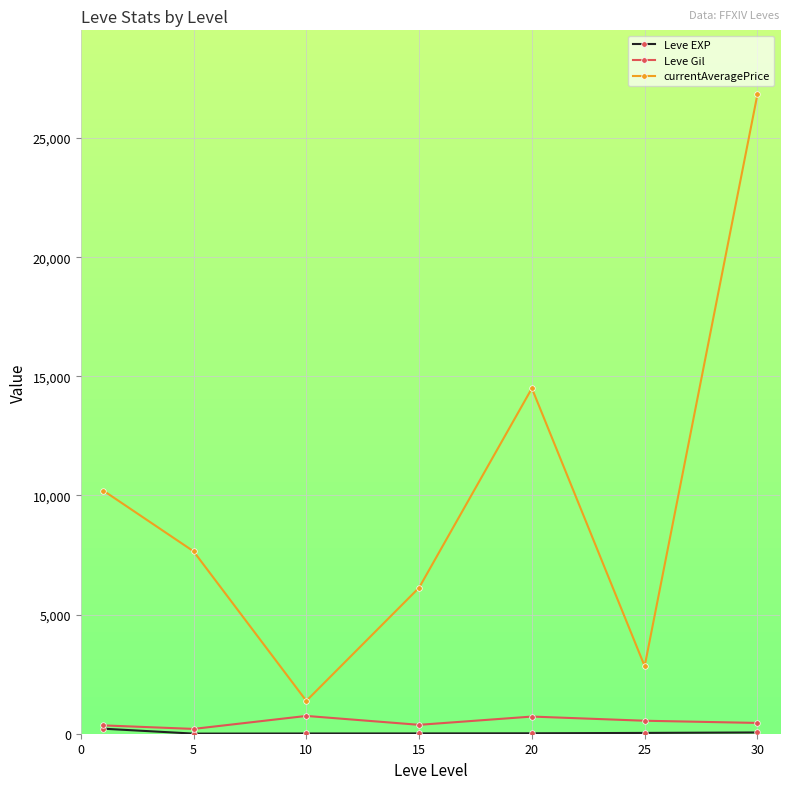

In currentAveragePrice, how many points are higher than both neighbors (excluding endpoints)?

1